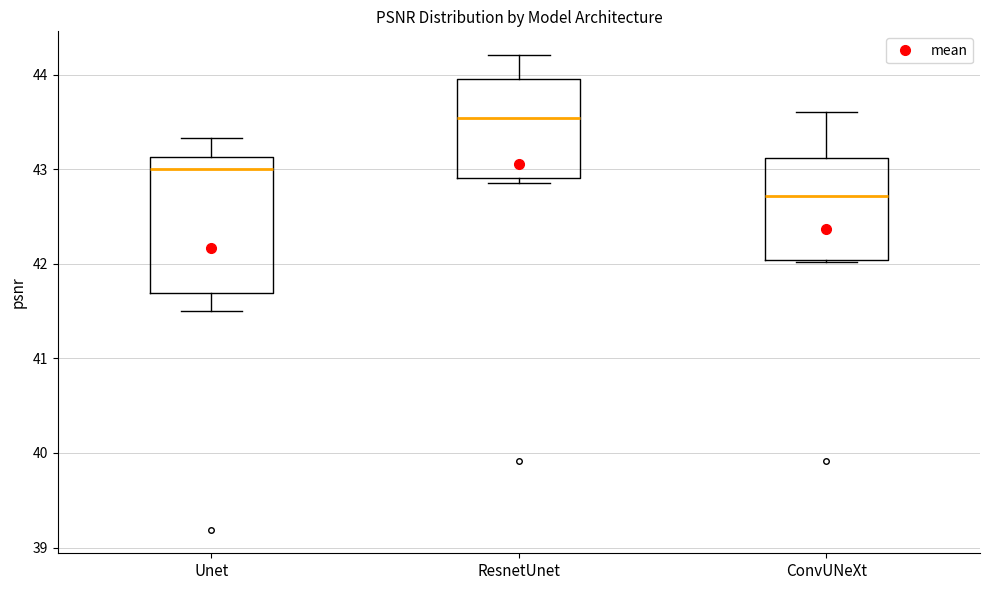

Where is the upper edge of the box for Unet on the y-axis? The values are not printed on the chart, so give them approximately, as read against the axis.

43.1